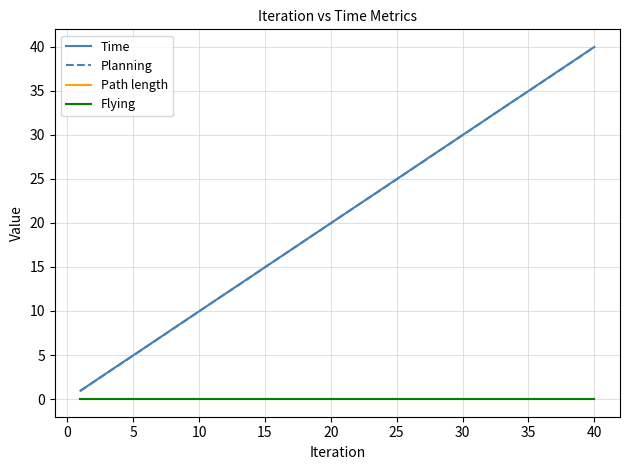

Does the chart display data point markers on the line(s)?

No